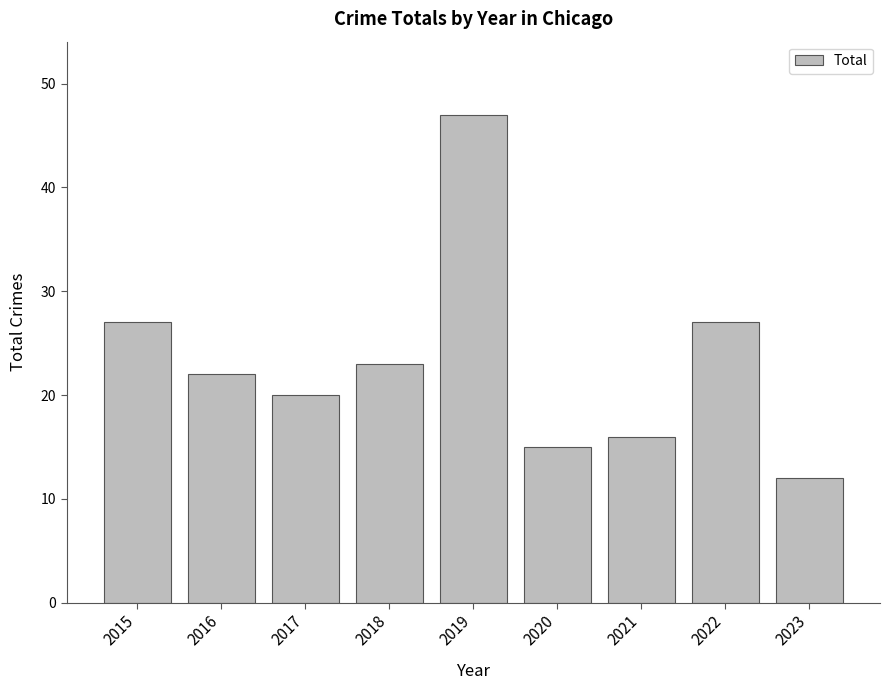

The chart shows a value of 12 at 2023. True or false?

True